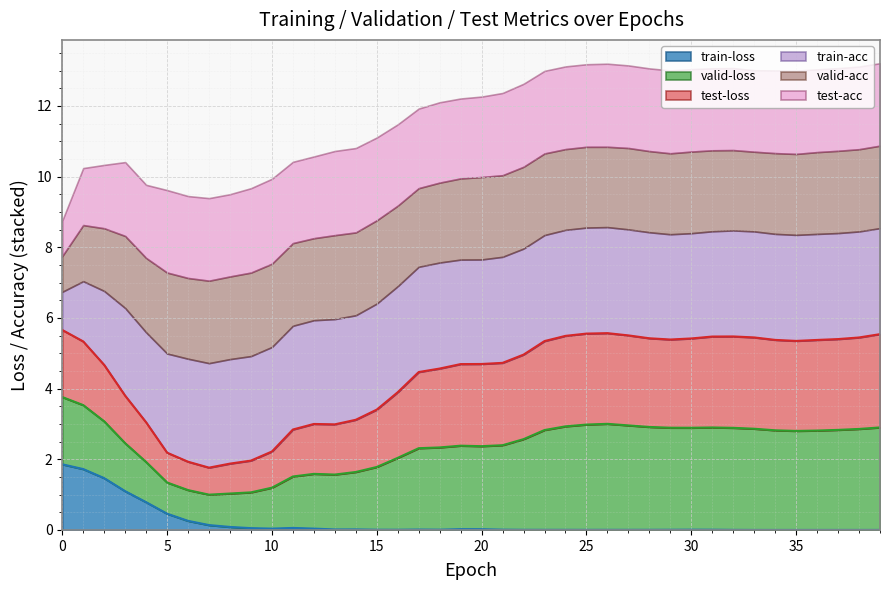

What is the highest value of the train-loss series?

1.9